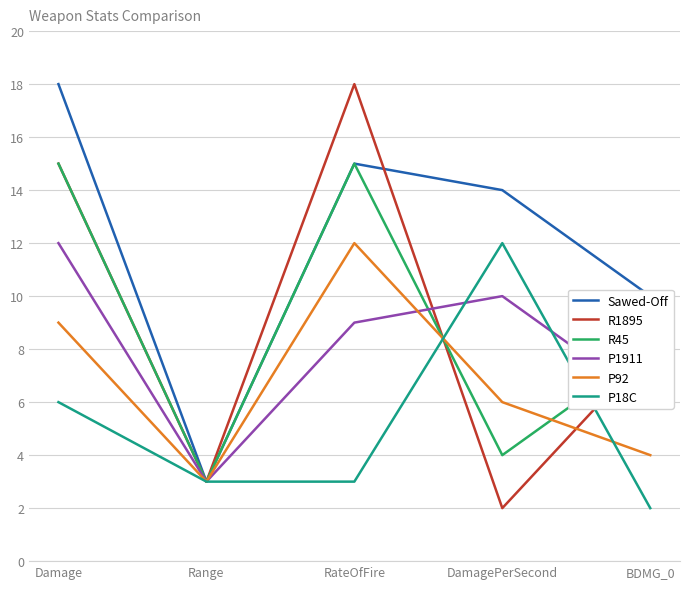

What value does the Sawed-Off series have at RateOfFire, to the nearest 10?

20